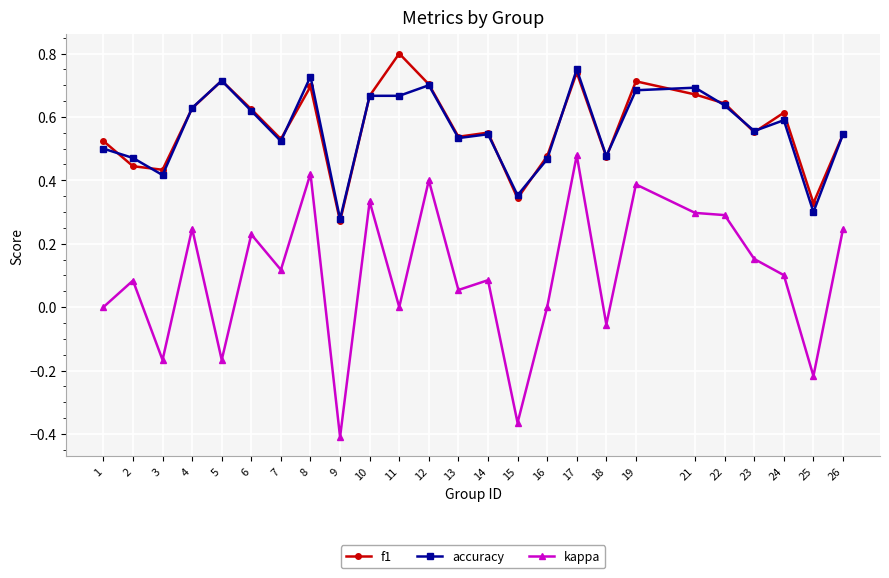

The value of accuracy at 10 is 0.7. True or false?

True